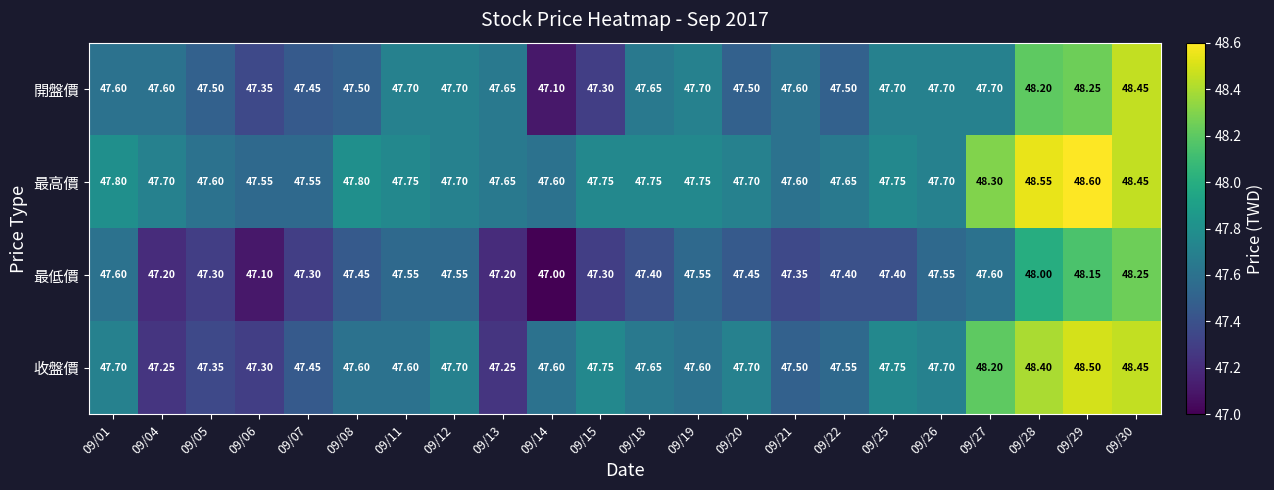

Which series changed the most between 09/15 and 09/29?

開盤價